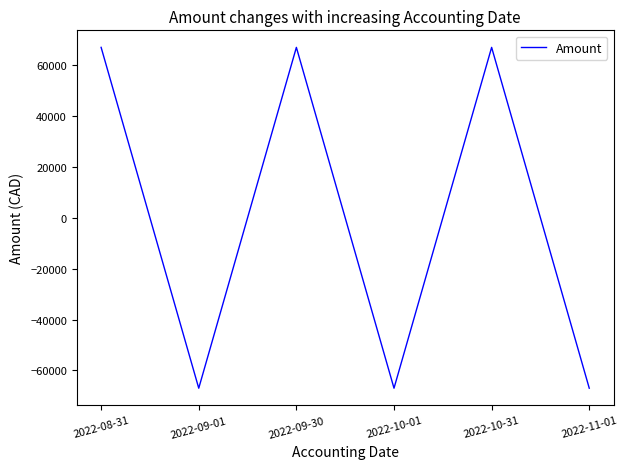

What is the greatest value displayed?

66990.6